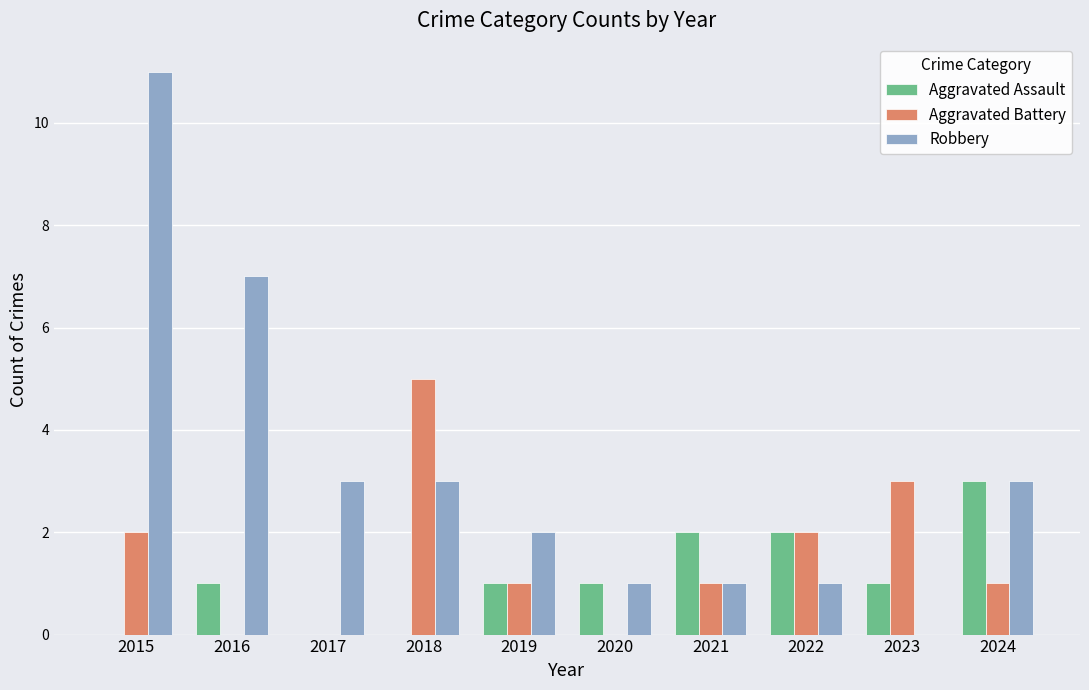

Reading right to left, transcribe all the data shown in this chart.

Aggravated Assault: 3	1	2	2	1	1	0	0	1	0
Aggravated Battery: 1	3	2	1	0	1	5	0	0	2
Robbery: 3	0	1	1	1	2	3	3	7	11